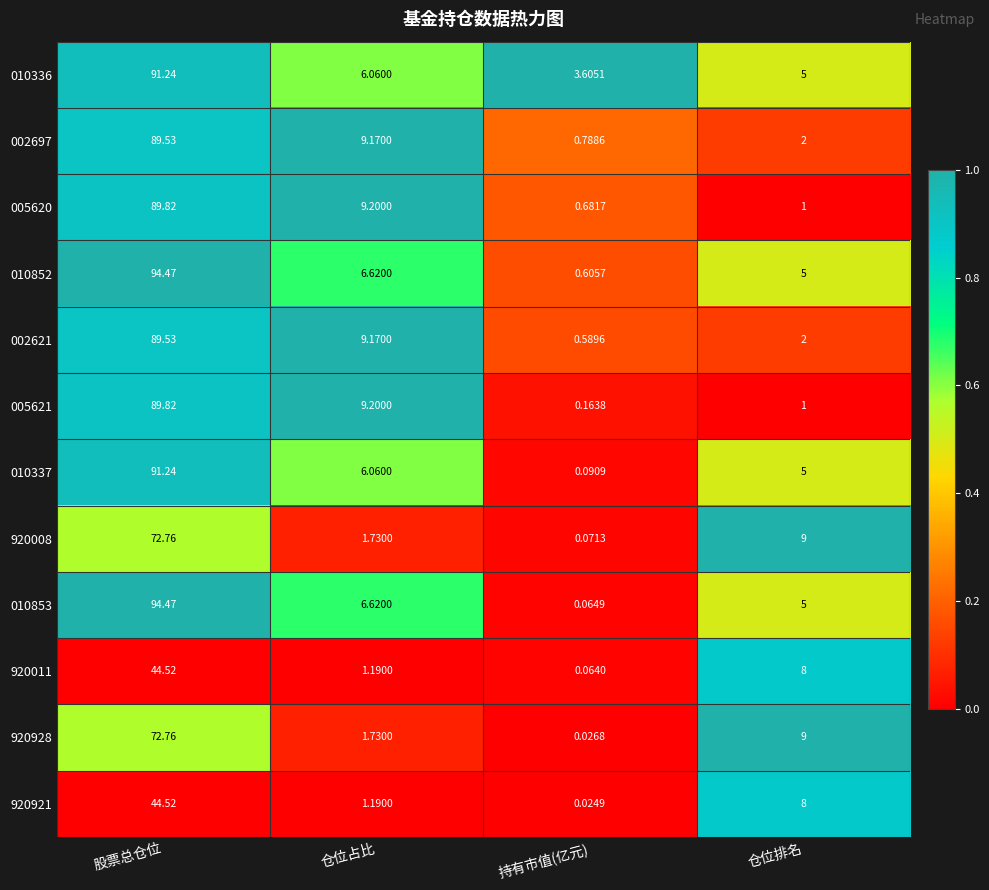

Which category has the lowest value across all series?

持有市值(亿元)